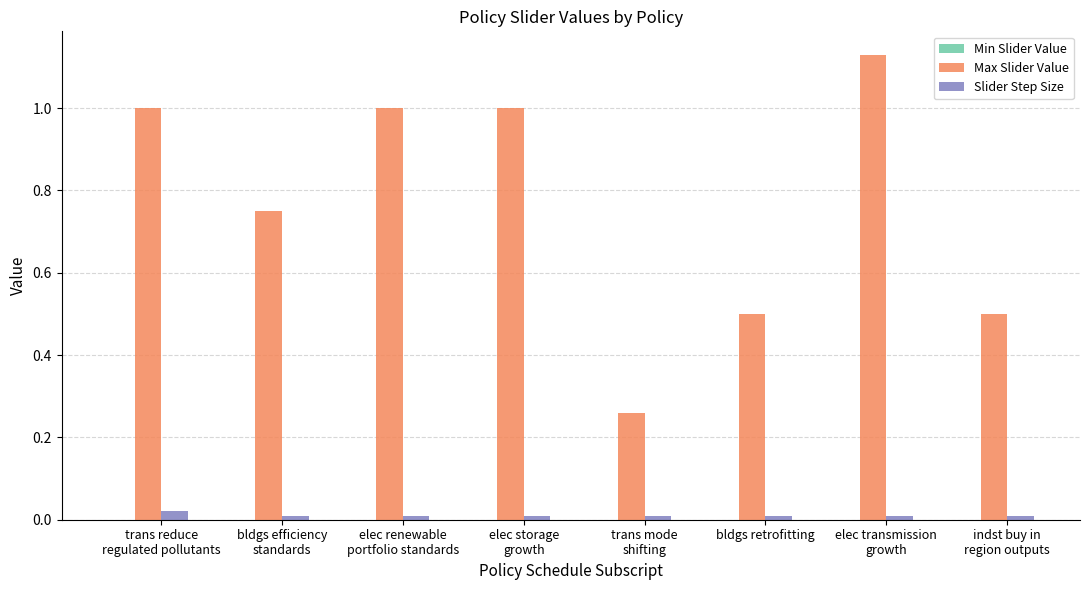

Which series has the widest spread of values?

Max Slider Value